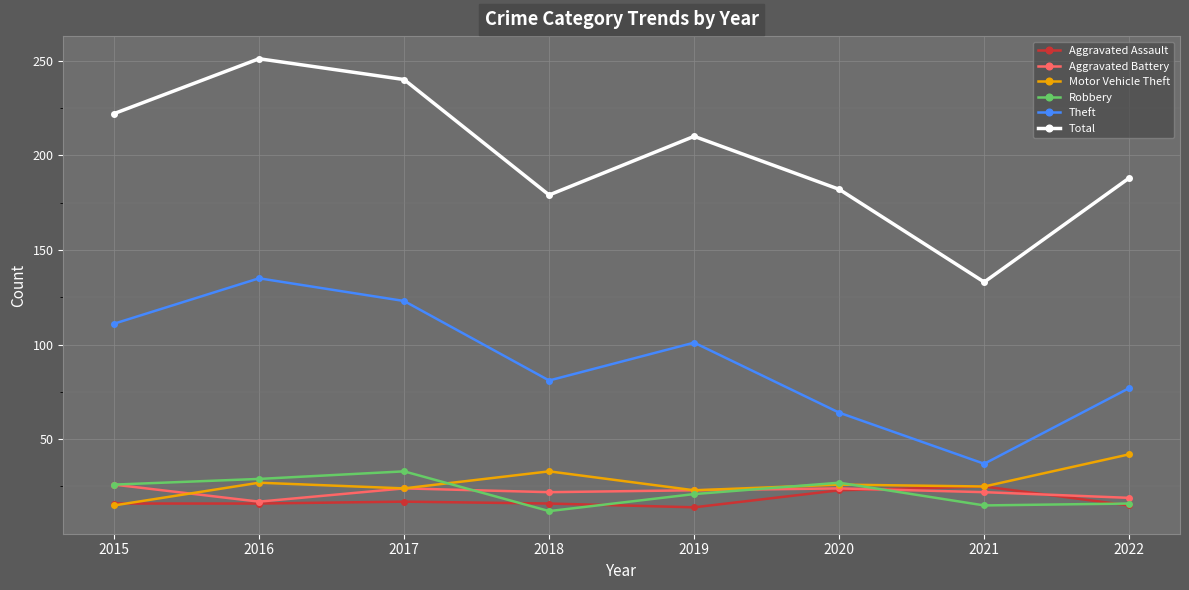

Where is the first local maximum for Theft?

2016